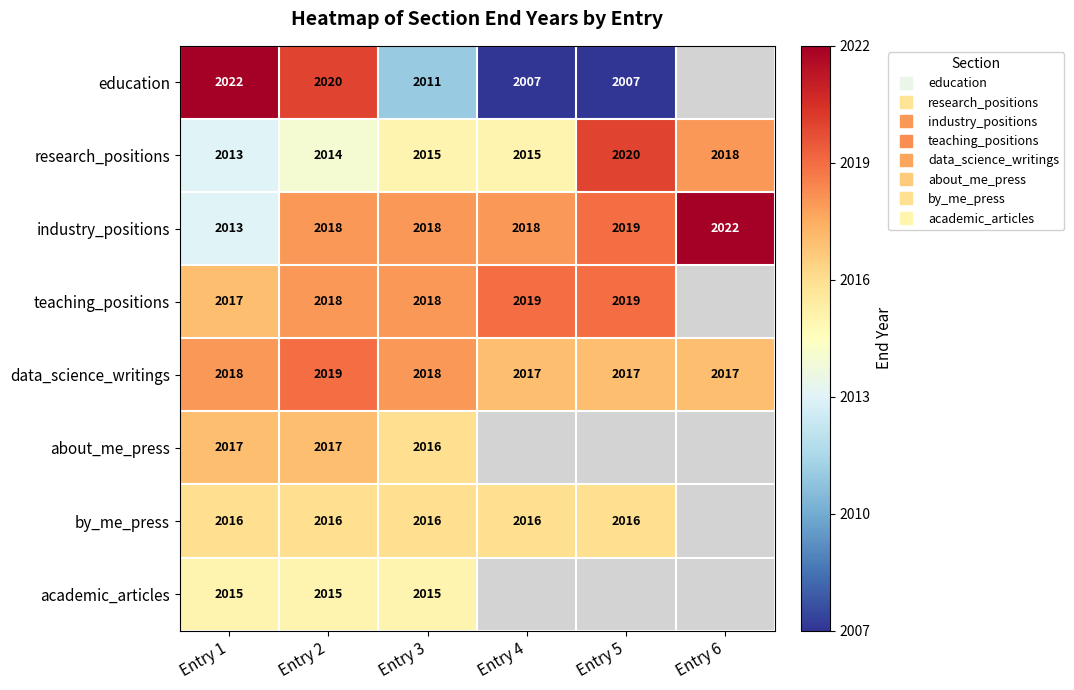

At which label is industry_positions closest to 2017?

Entry 2